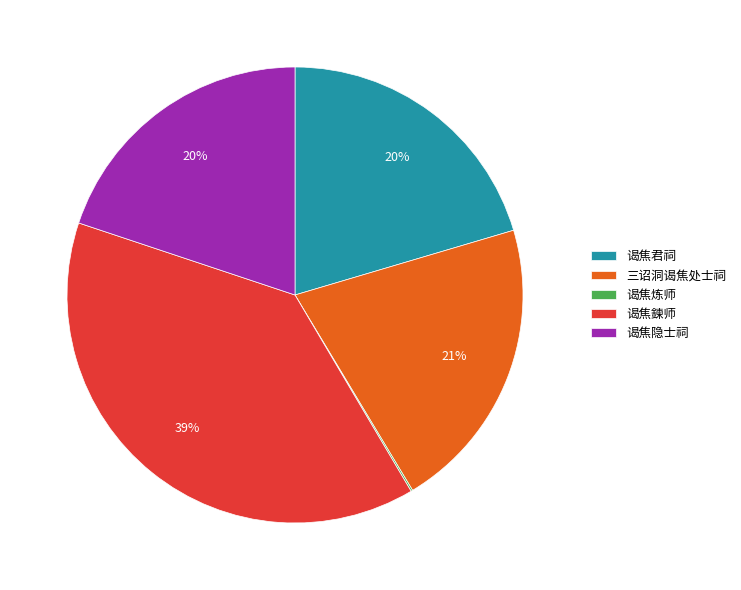

Which has a higher value, 三诏洞谒焦处士祠 or 谒焦君祠?

三诏洞谒焦处士祠